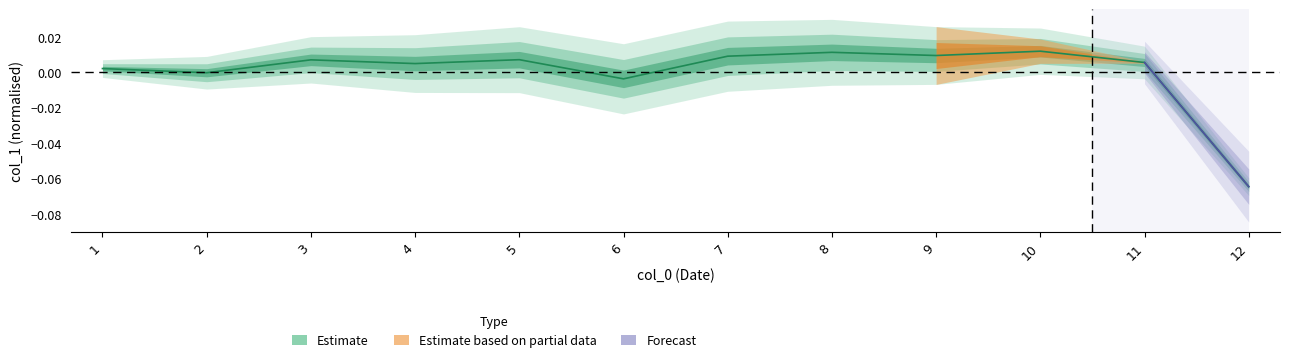

At which category does the data reach its first local valley?

2